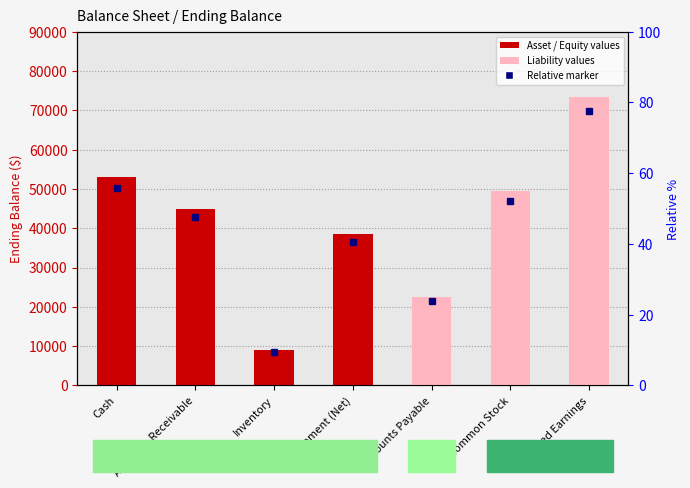

Reading left to right, extract all data points from this chart.

53000	45000	9000	38500	22500	49500	73500